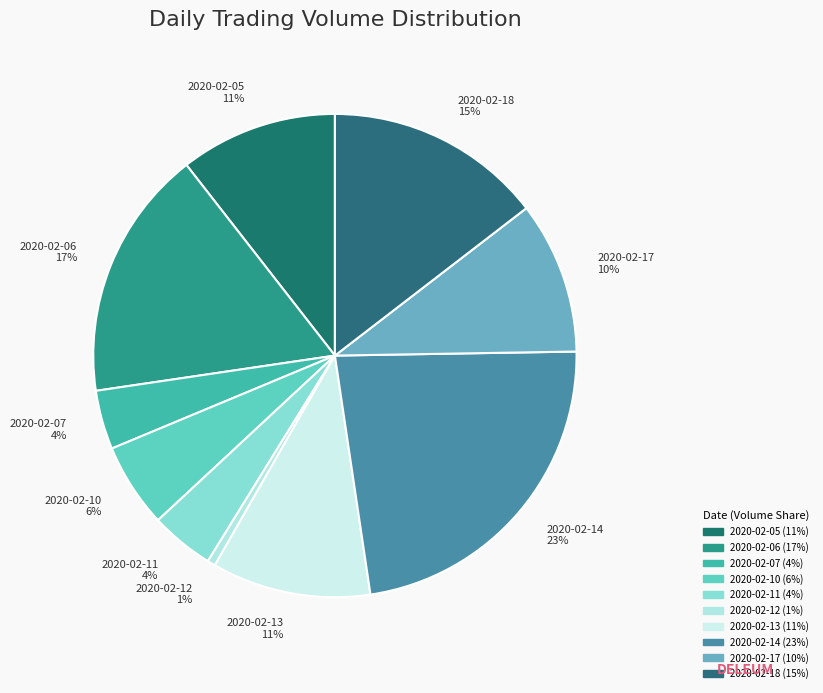

To the nearest percent, what percentage of the pie is 2020-02-17?

10%